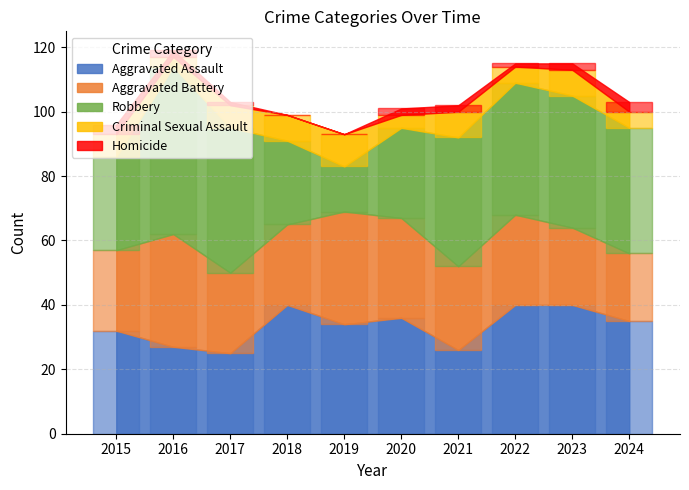

Reading left to right, extract all data points from this chart.

Aggravated Assault: 2015=32	2016=27	2017=25	2018=40	2019=34	2020=36	2021=26	2022=40	2023=40	2024=35
Aggravated Battery: 2015=25	2016=35	2017=25	2018=25	2019=35	2020=31	2021=26	2022=28	2023=24	2024=21
Robbery: 2015=29	2016=52	2017=45	2018=26	2019=14	2020=28	2021=40	2022=41	2023=41	2024=39
Criminal Sexual Assault: 2015=7	2016=3	2017=7	2018=8	2019=10	2020=4	2021=8	2022=5	2023=8	2024=5
Homicide: 2015=3	2016=2	2017=1	2018=0	2019=0	2020=2	2021=2	2022=1	2023=2	2024=3